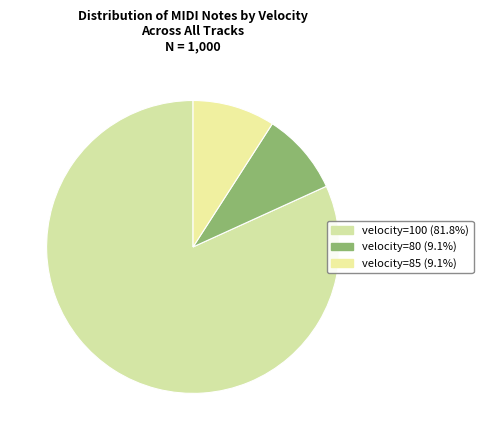

How many slices are in this pie chart?

3